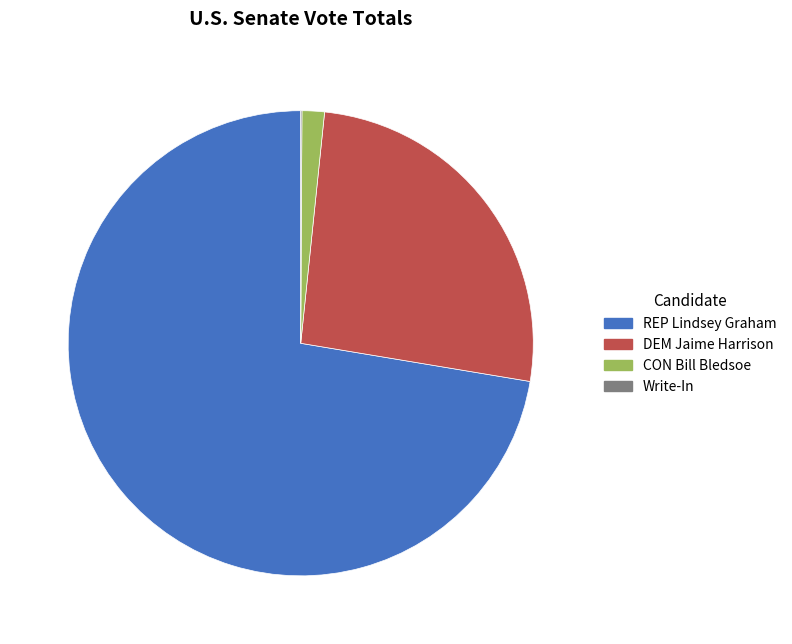

Which has a higher value, CON Bill Bledsoe or DEM Jaime Harrison?

DEM Jaime Harrison